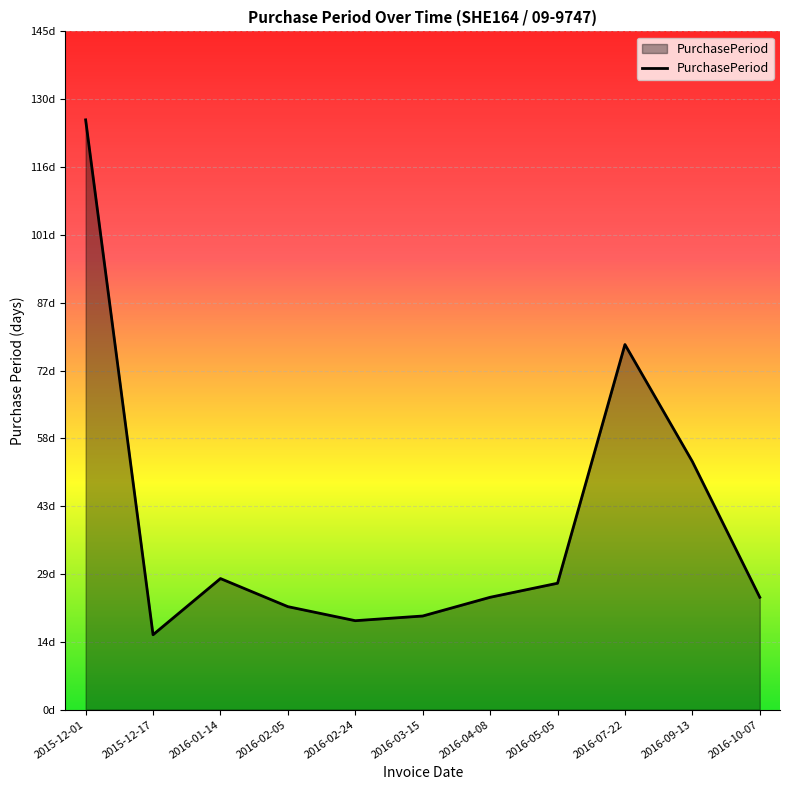

Is this an area chart (filled region under the line)?

Yes